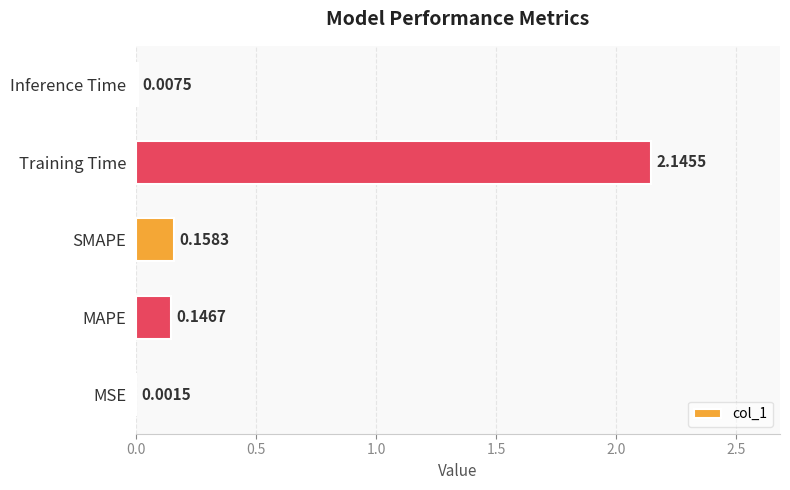

Where is the data nearest to the value 1?

SMAPE